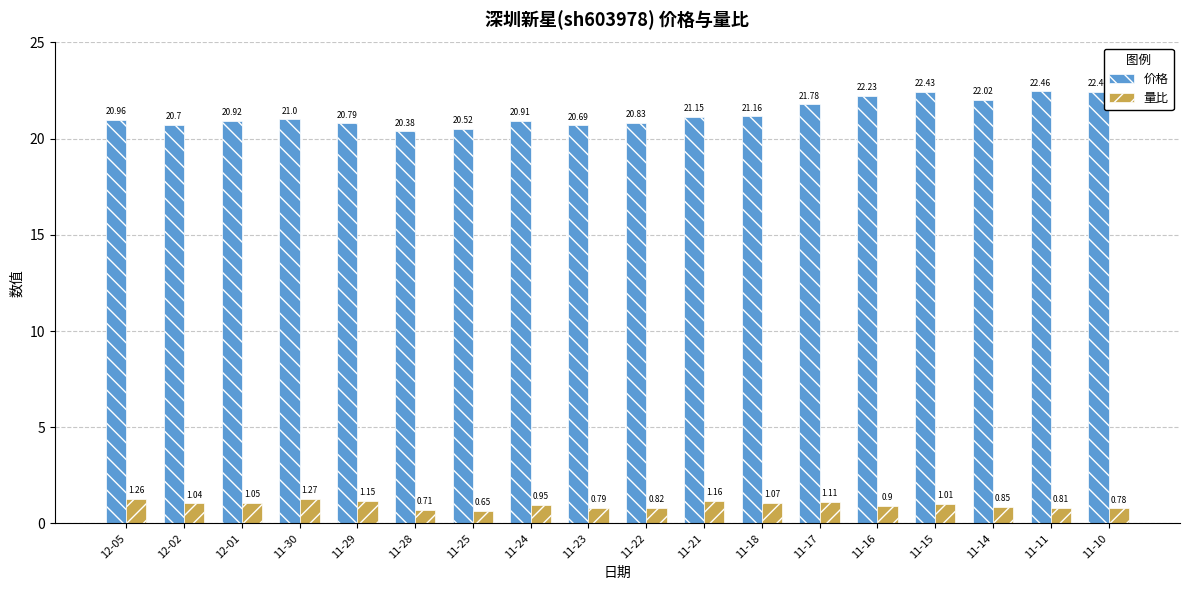

List the series in order of their peak value, highest first.

价格, 量比